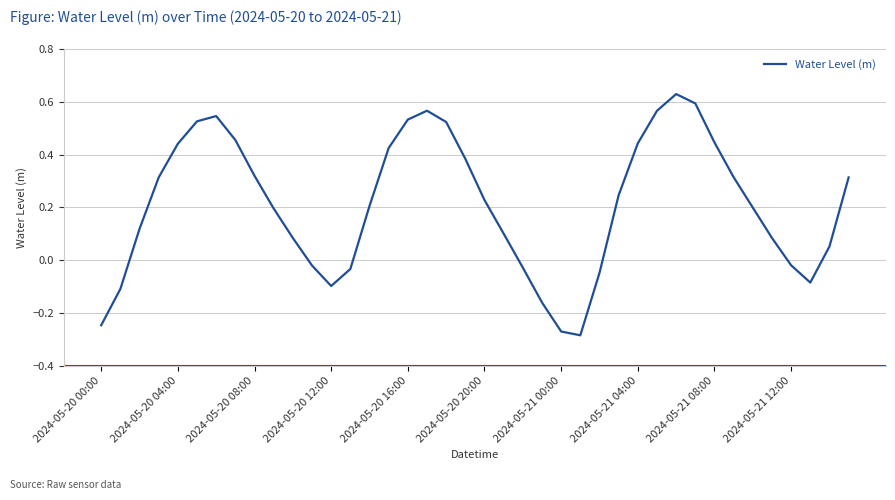

How many interior local peaks (higher than both neighbors) does the data have?

3